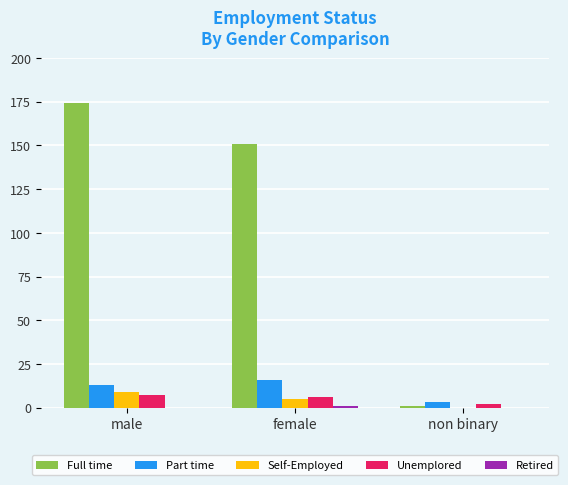

What is the sum of all Full time values?

326